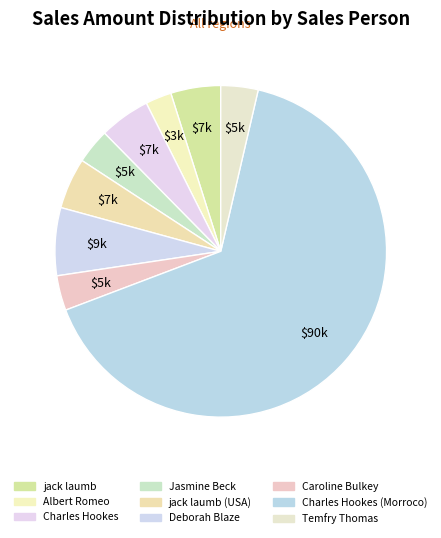

How many slices are in this pie chart?

9